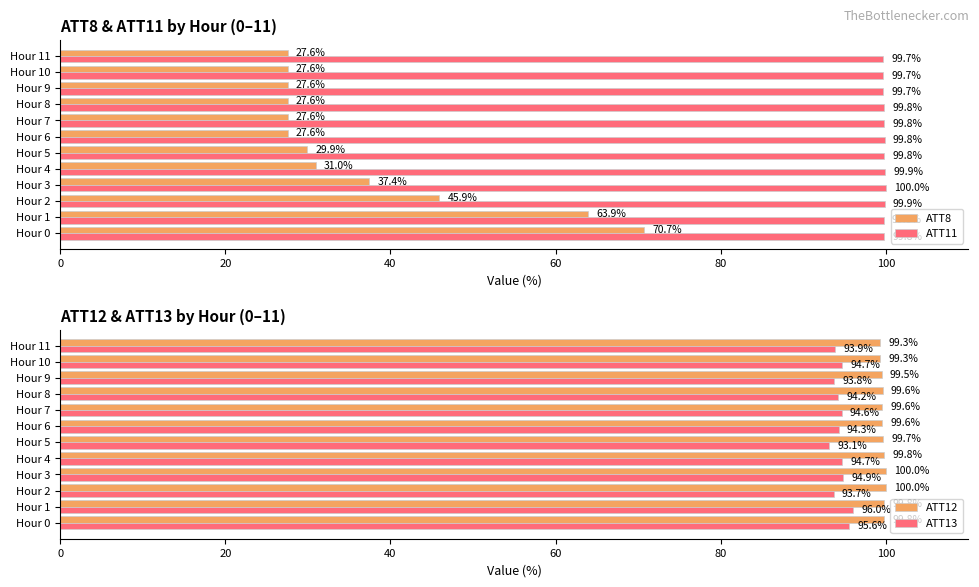

Which series has the largest range (max minus min)?

ATT8